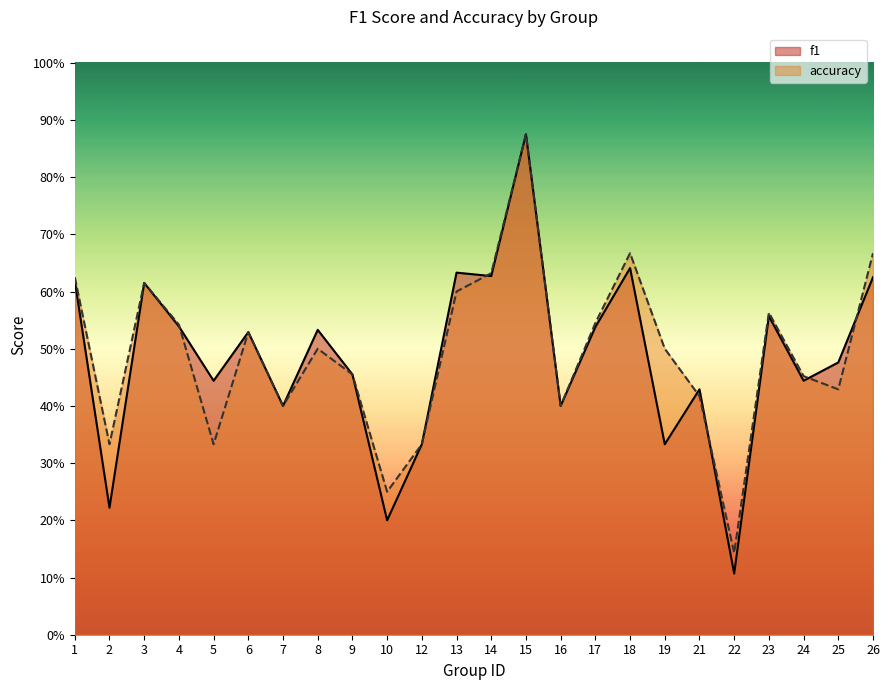

At which category is the sum across all series the highest?

15